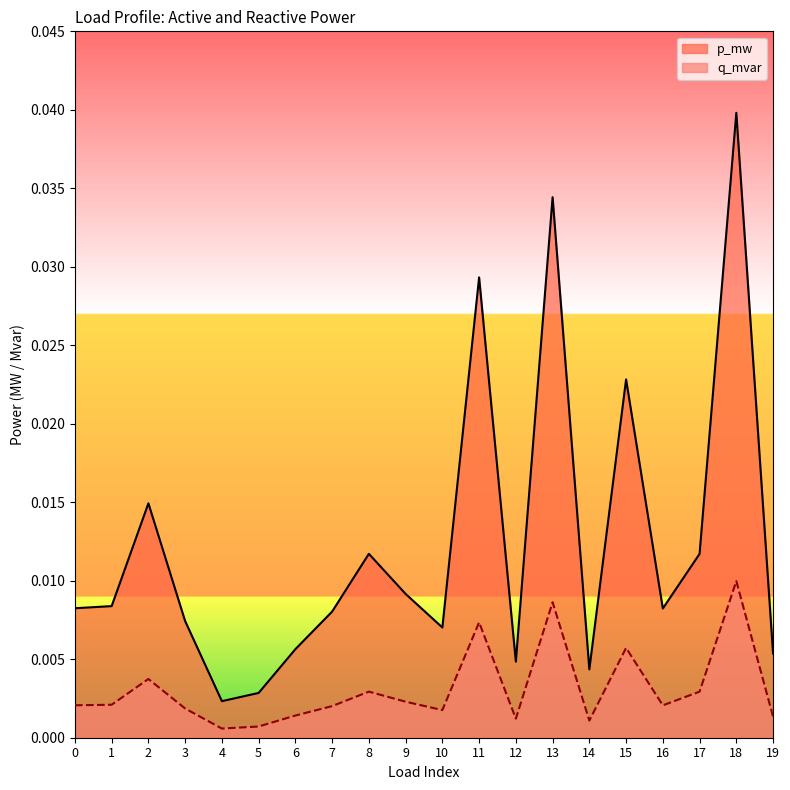

Rank the series at 8 from lowest to highest value.

q_mvar, p_mw